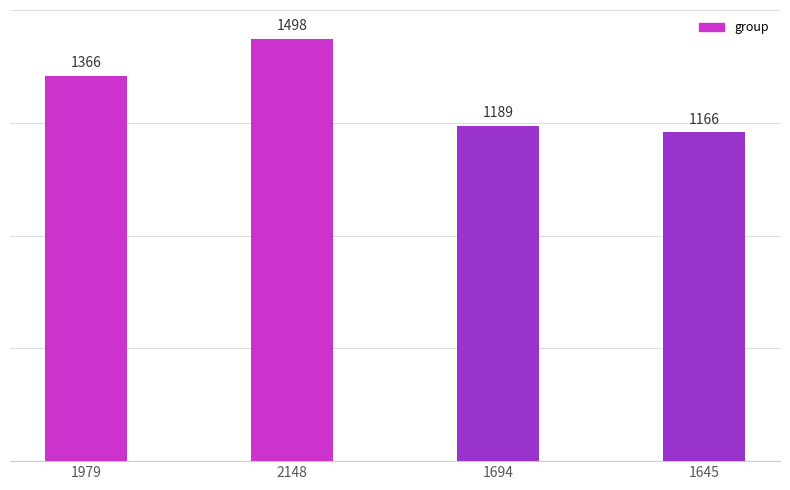

What is the label of the 3rd bar from the left?

1694